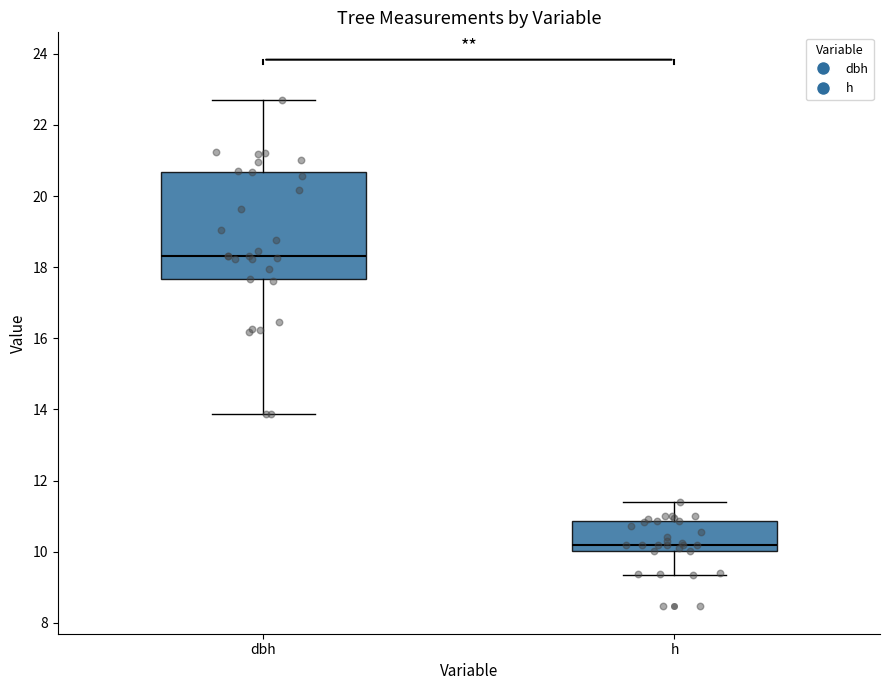

Reading left to right, read every box against the y-axis: the position of its median line, the range the box covers, and the ends of its whiskers. The values are not printed on the chart, so give them approximately, as read against the axis.

dbh: median 18.4, box 17.6 to 20.6, whiskers 13.8 to 22.8
h: median 10.2, box 10.0 to 10.8, whiskers 9.4 to 11.4